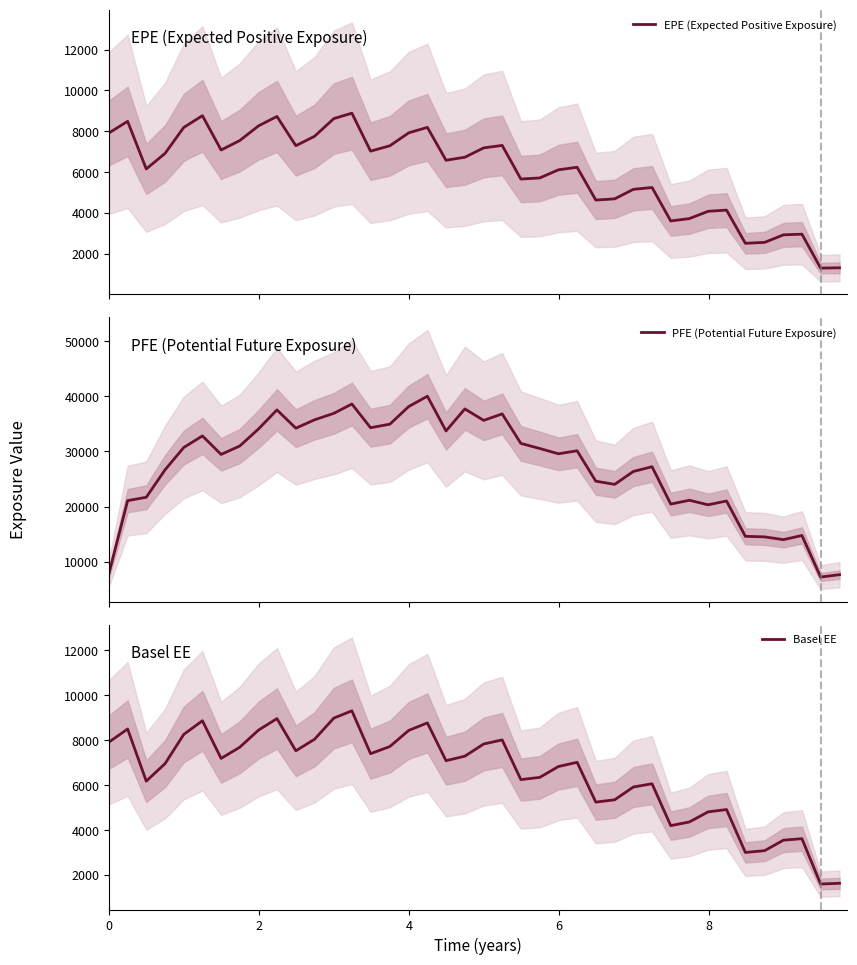

In EPE (Expected Positive Exposure), how many points are lower than both neighbors (excluding endpoints)?

10